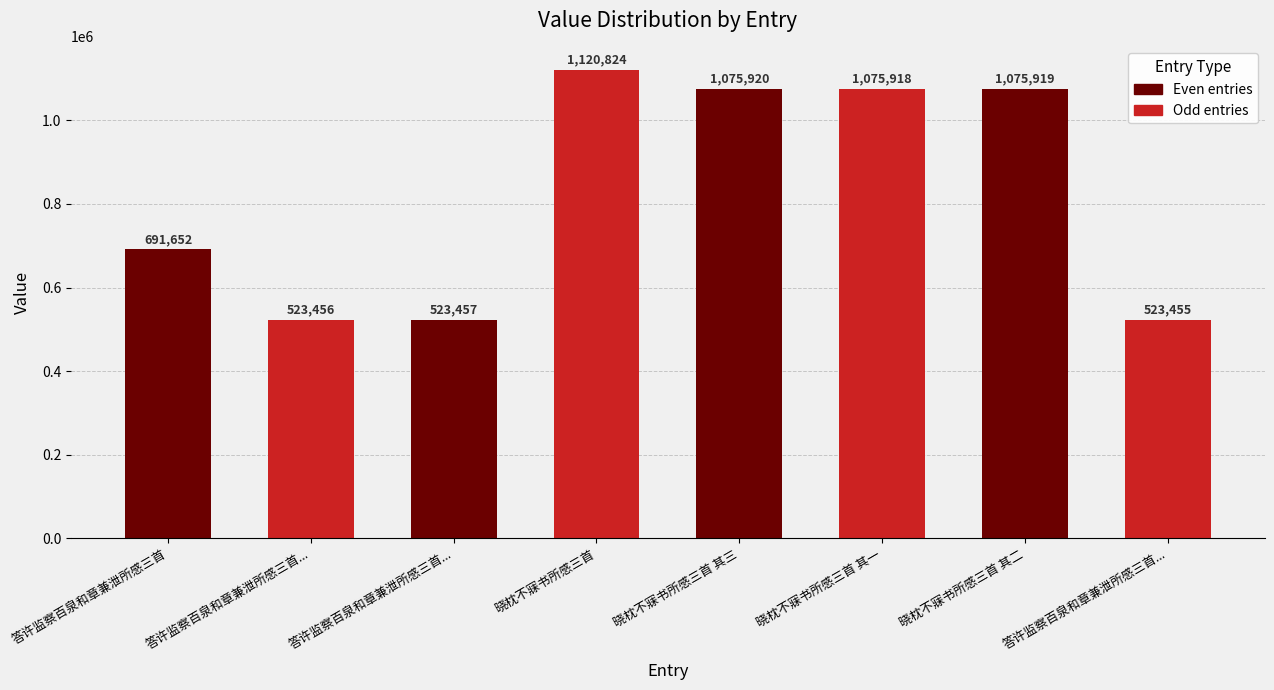

How many bars are there in total?

8